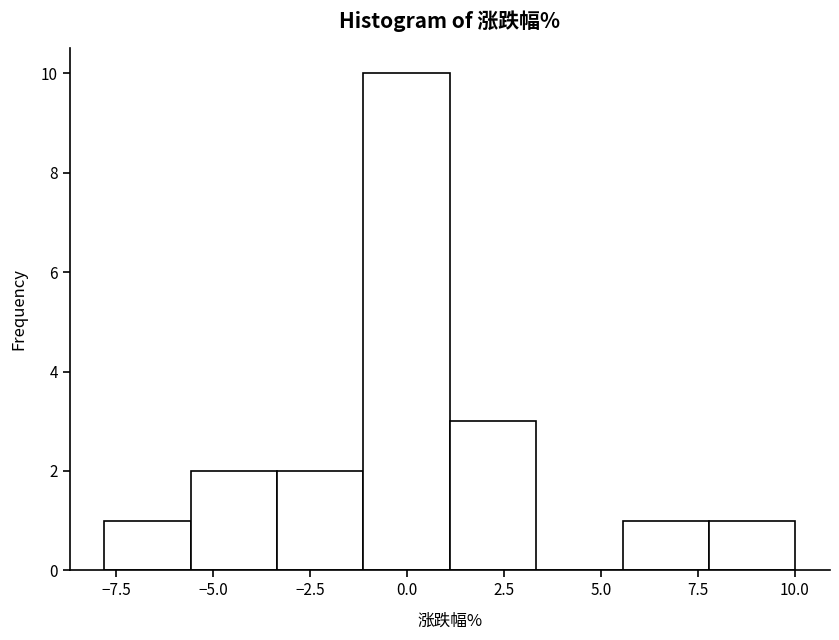

What is the height of the bar covering 5.5 to 8.0 on the x-axis? Neither the bar edges nor the heights are printed on the chart, so give them approximately, as read against the axes.

1